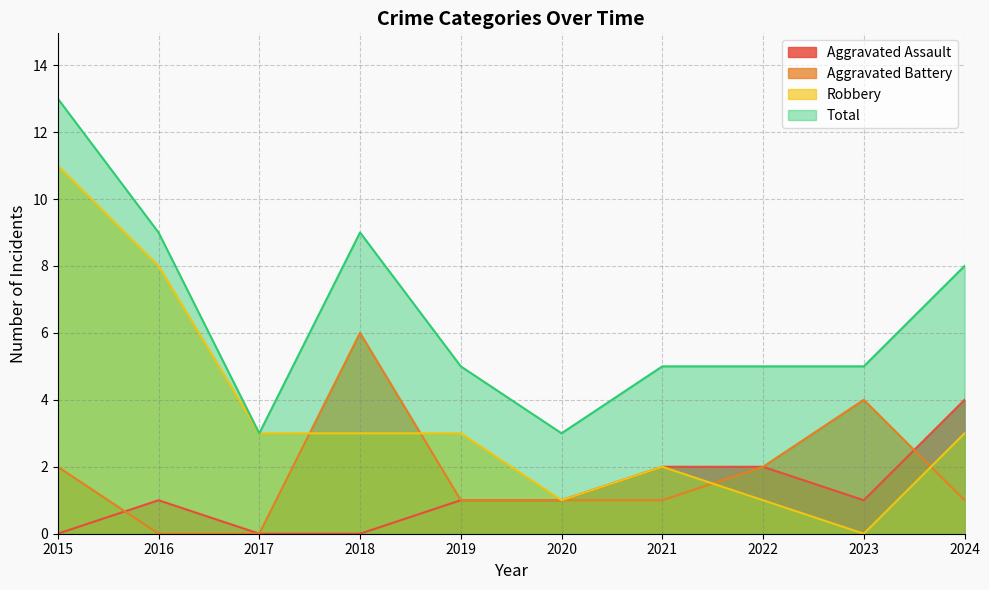

Is the value of Total at 2019 greater than the value of Robbery at 2023?

Yes